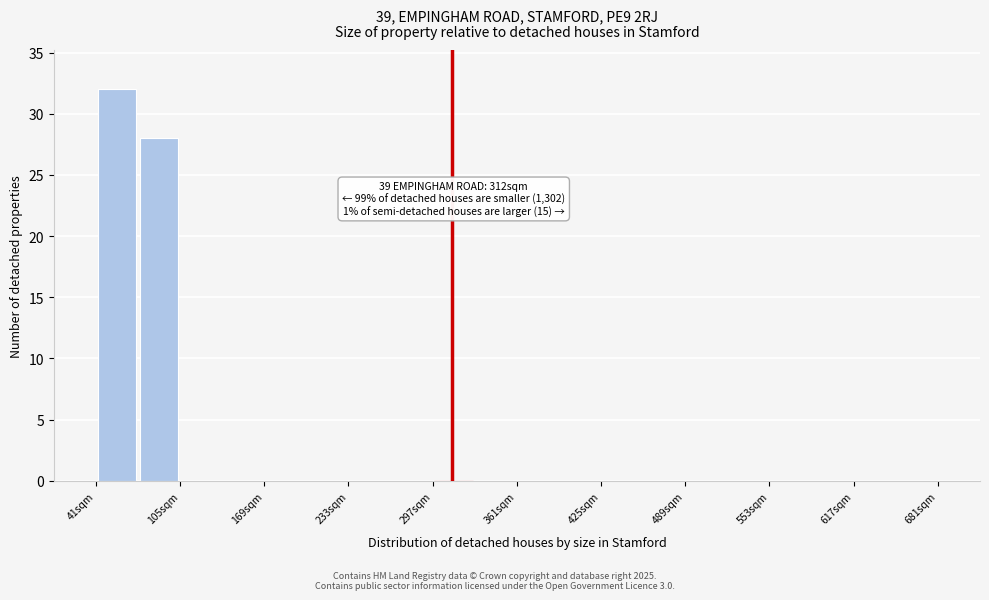

Around what value on the x-axis is the tallest bar? Give the approximate position of its centre, as read against the axis.

60